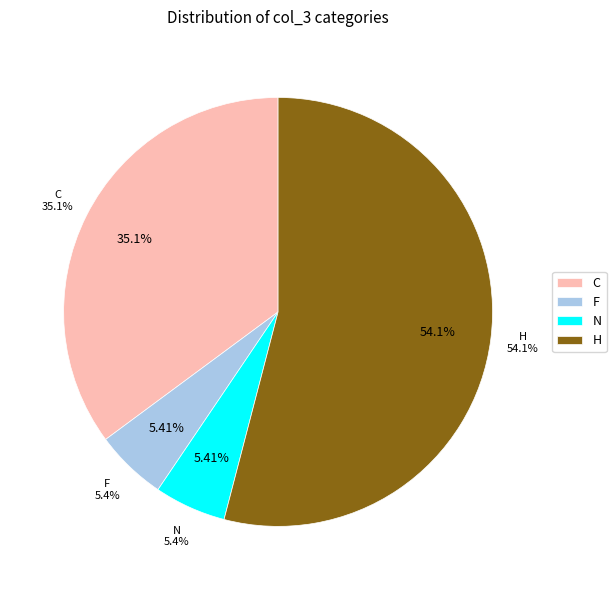

Between F and N, which is larger?

F